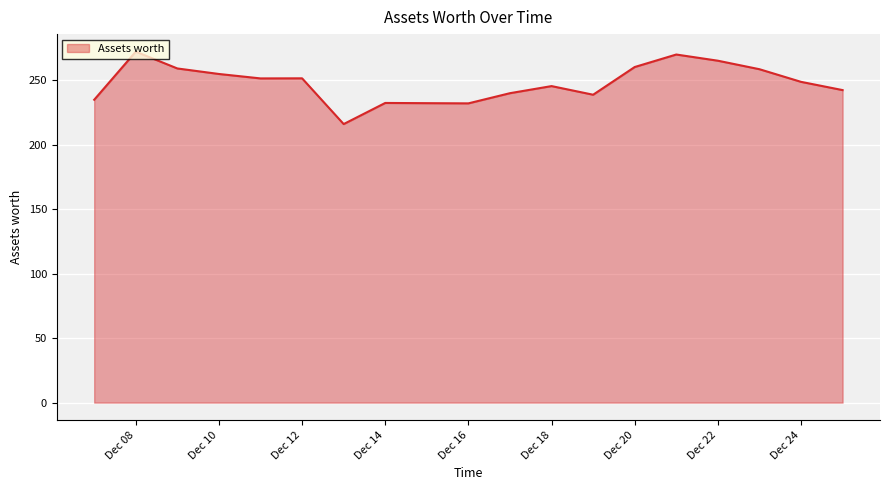

What is the difference between the maximum and minimum values?

56.2